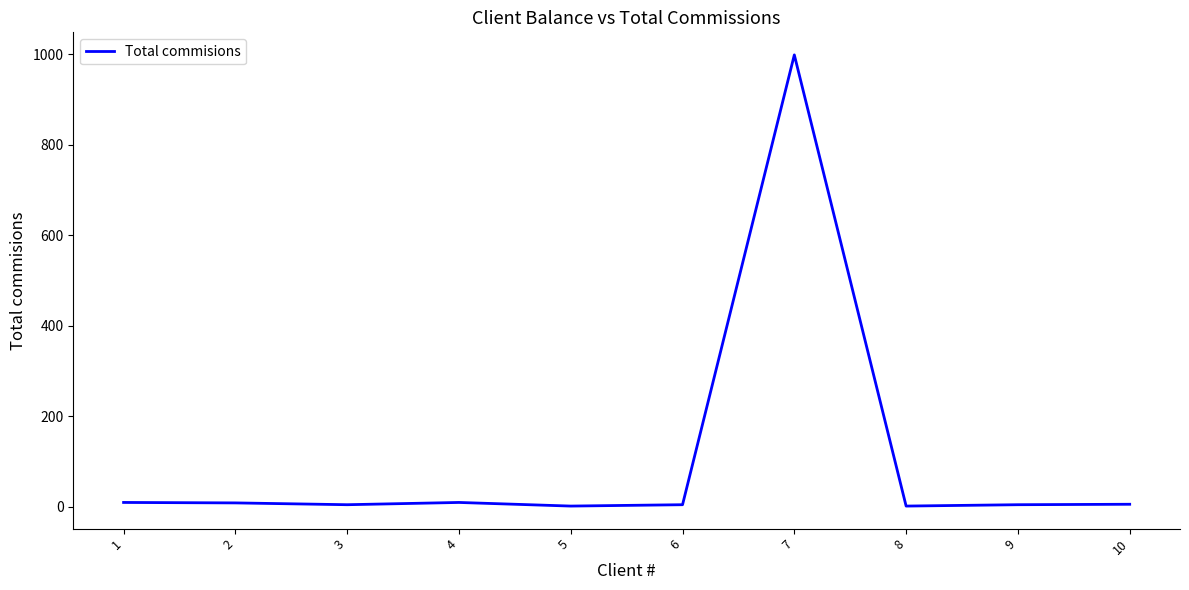

Does the chart have visible grid lines?

No